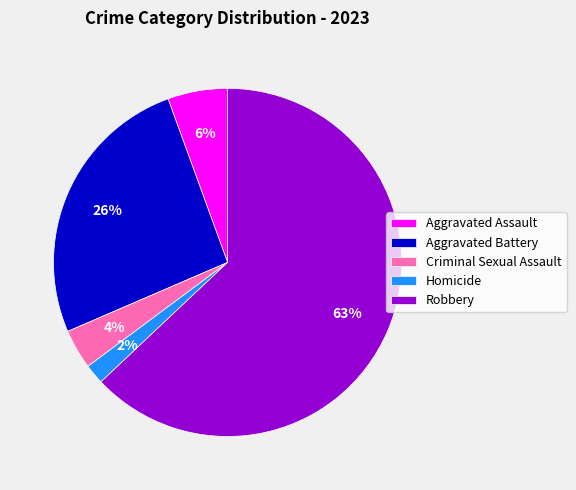

To the nearest percent, what is the combined percentage of Aggravated Battery and Homicide?

28%